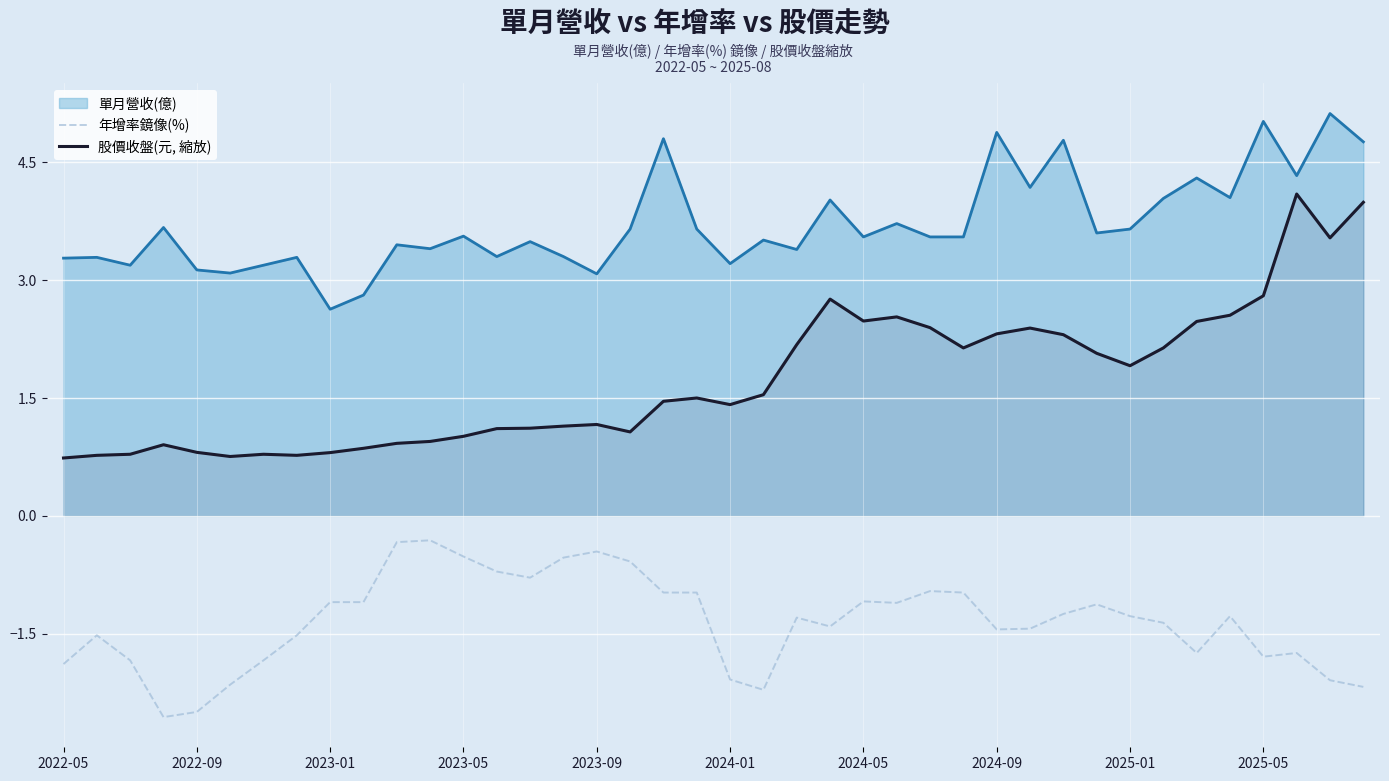

List the series in order of their overall mean, lowest first.

年增率鏡像(%), 股價收盤(元, 縮放), 單月營收(億)